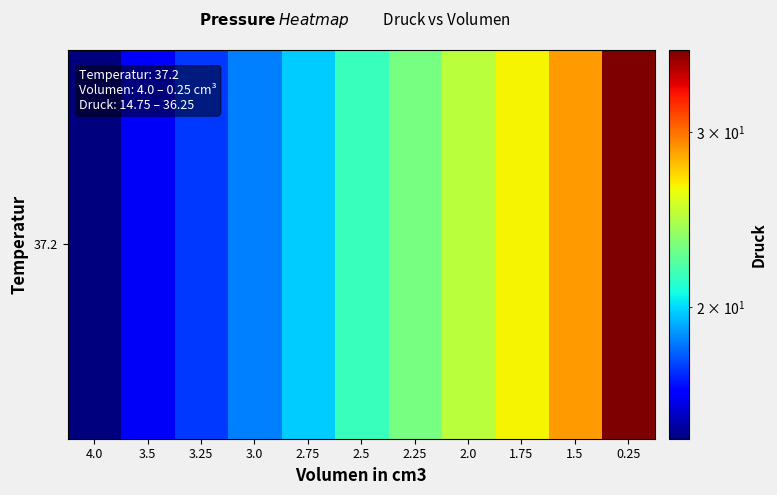

What is the difference between the values at 4.0 and 2.5?

6.8